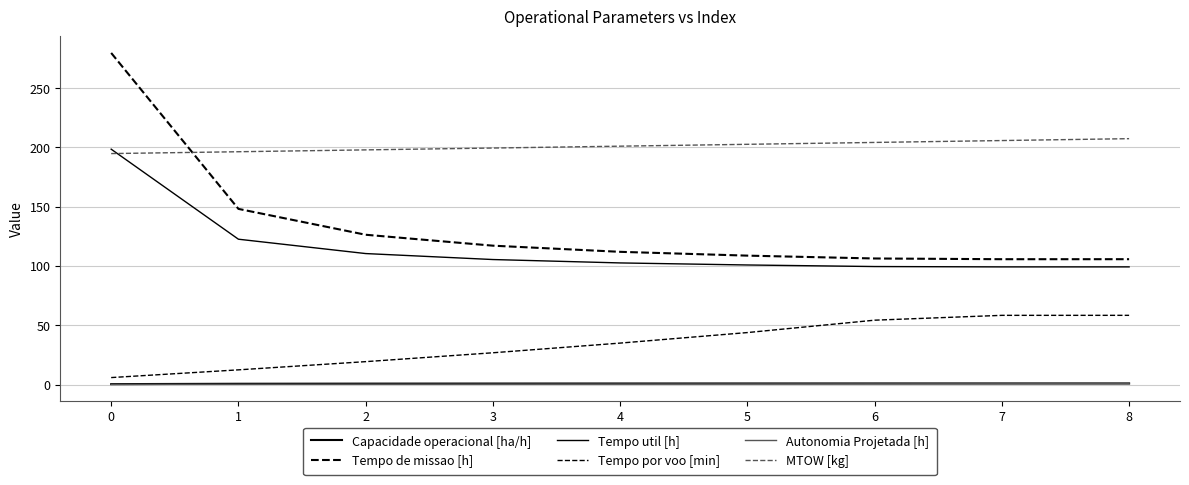

True or false: Tempo por voo [min] and Autonomia Projetada [h] cross at least once.

False